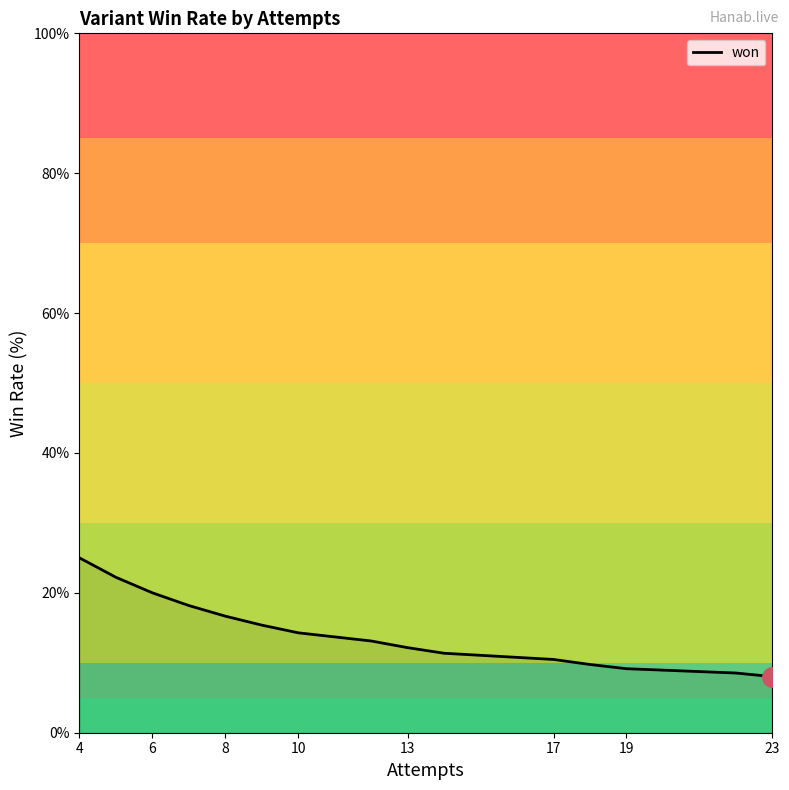

What is the greatest value displayed?

25.0